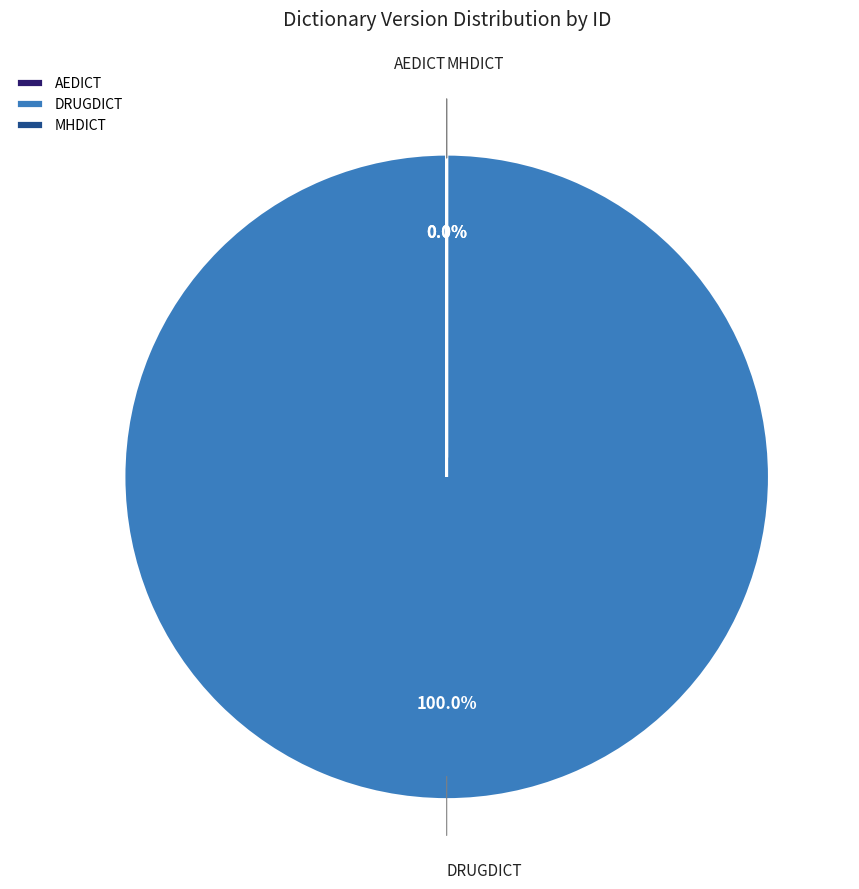

To the nearest percent, what is the average slice percentage?

33%